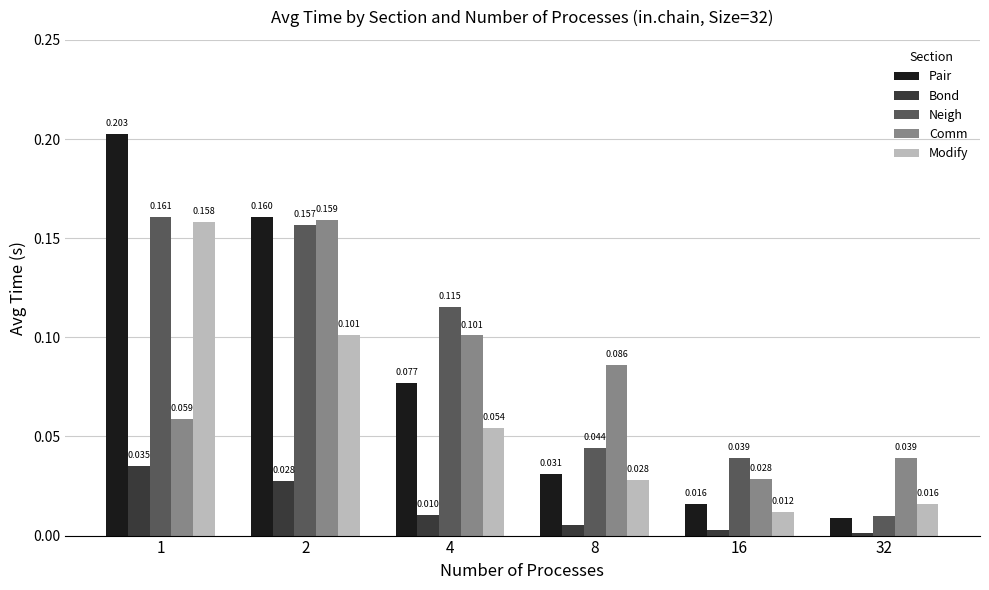

The value of Pair at 1 is 0.1. True or false?

False